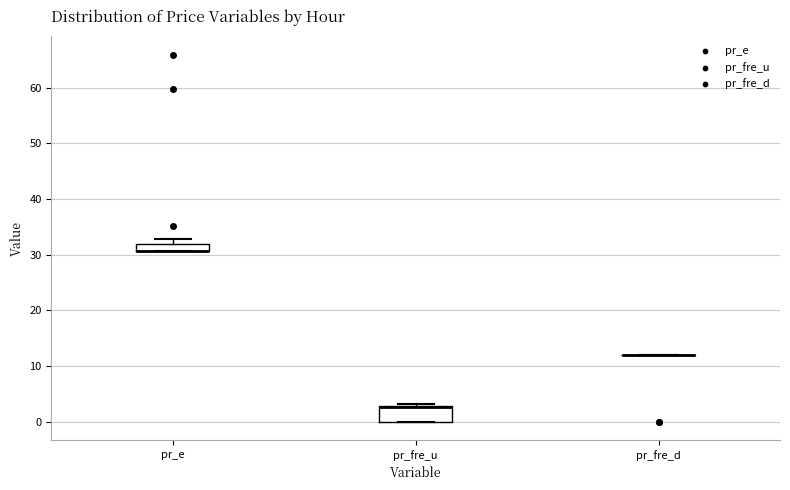

Comparing the boxes themselves (not the whiskers), which one is the tallest?

pr_fre_u